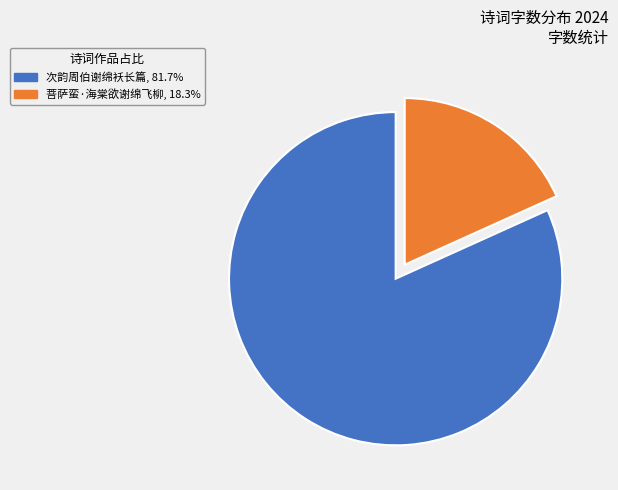

What is the ratio of the value at 次韵周伯谢绵袄长篇 to the value at 菩萨蛮·海棠欲谢绵飞柳?

4.5